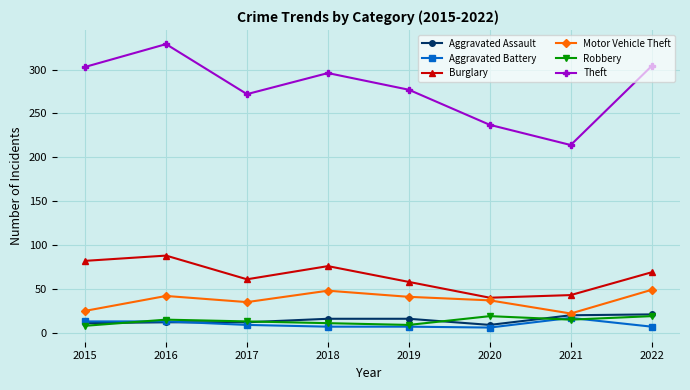

What is the value of the Burglary point at the 1st from the left?

82